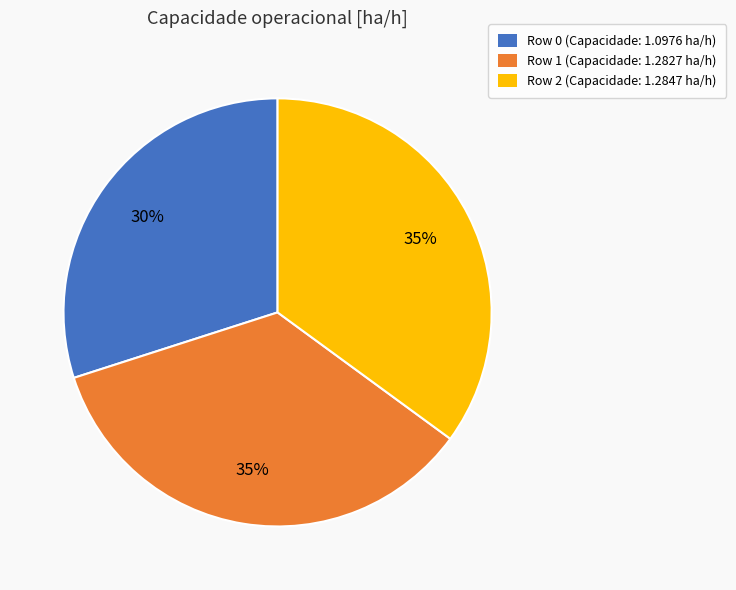

Is there any slice that represents more than half of the pie?

No